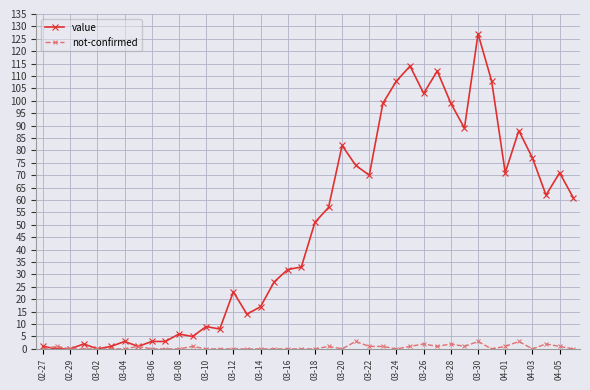

Rank the series by their maximum value, from highest to lowest.

value, not-confirmed